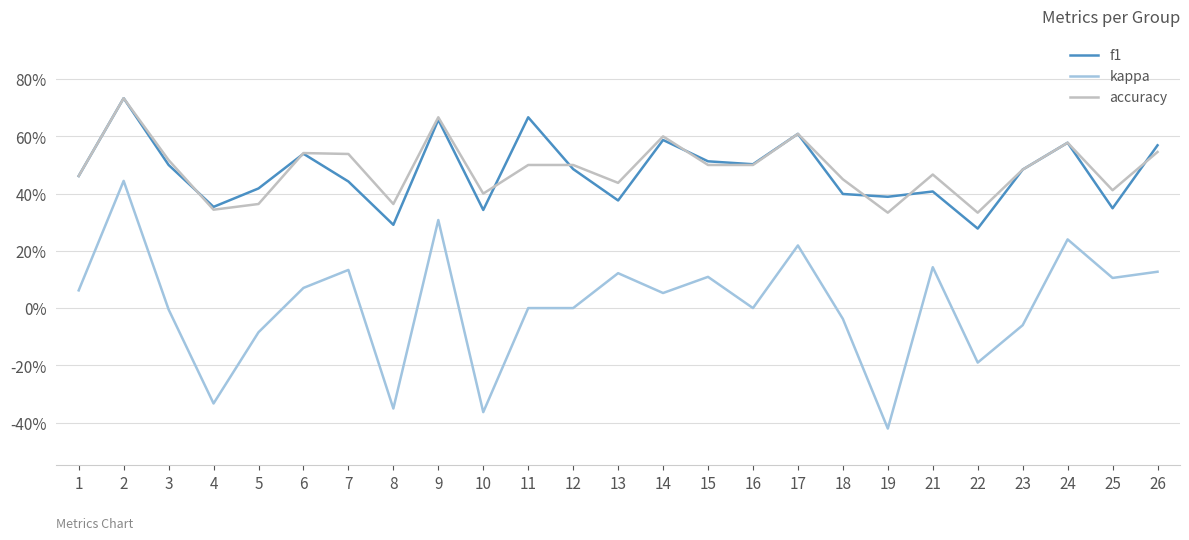

What is the maximum value for f1?

0.7